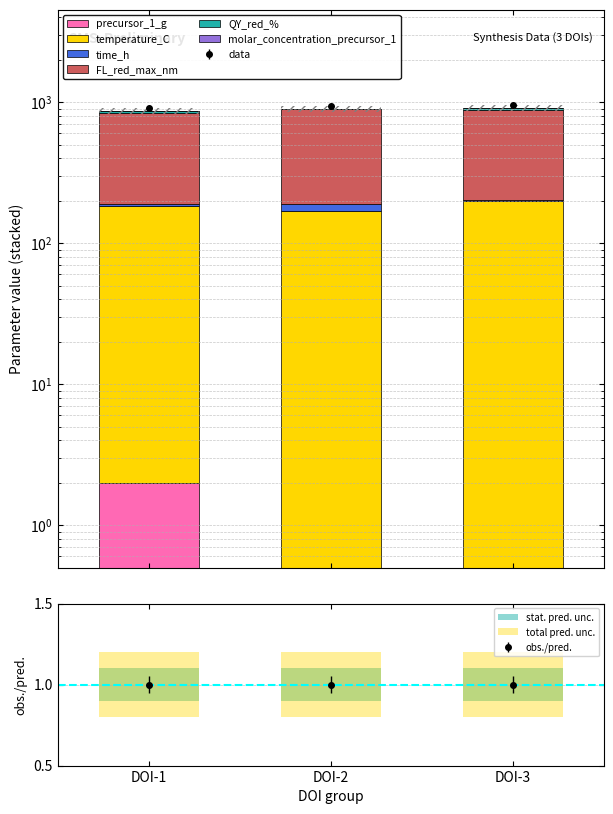

What is the value of the FL_red_max_nm bar at the 2nd from the left?

700.0